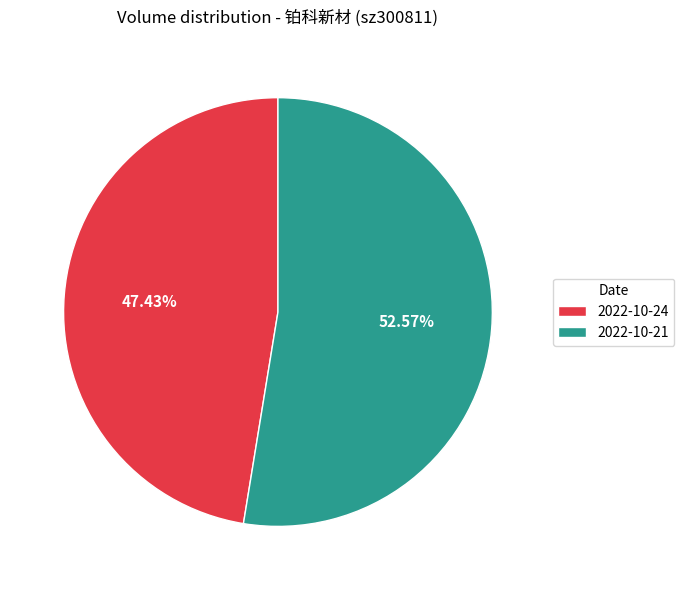

How many slices are in this pie chart?

2